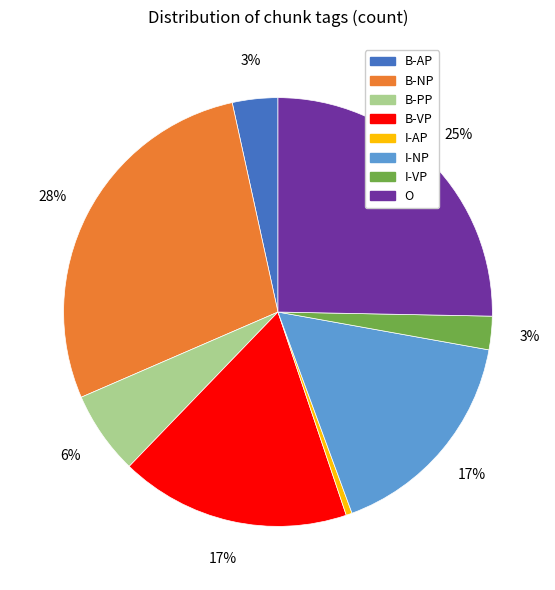

What percentage is the I-NP slice, to the nearest percent?

17%